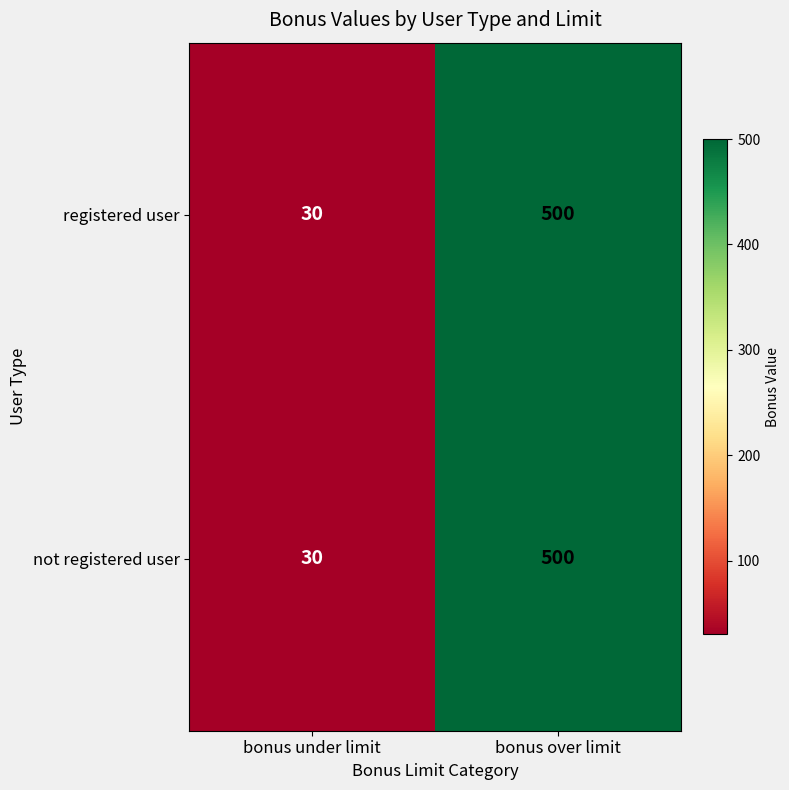

At how many categories does at least one series exceed 105?

1